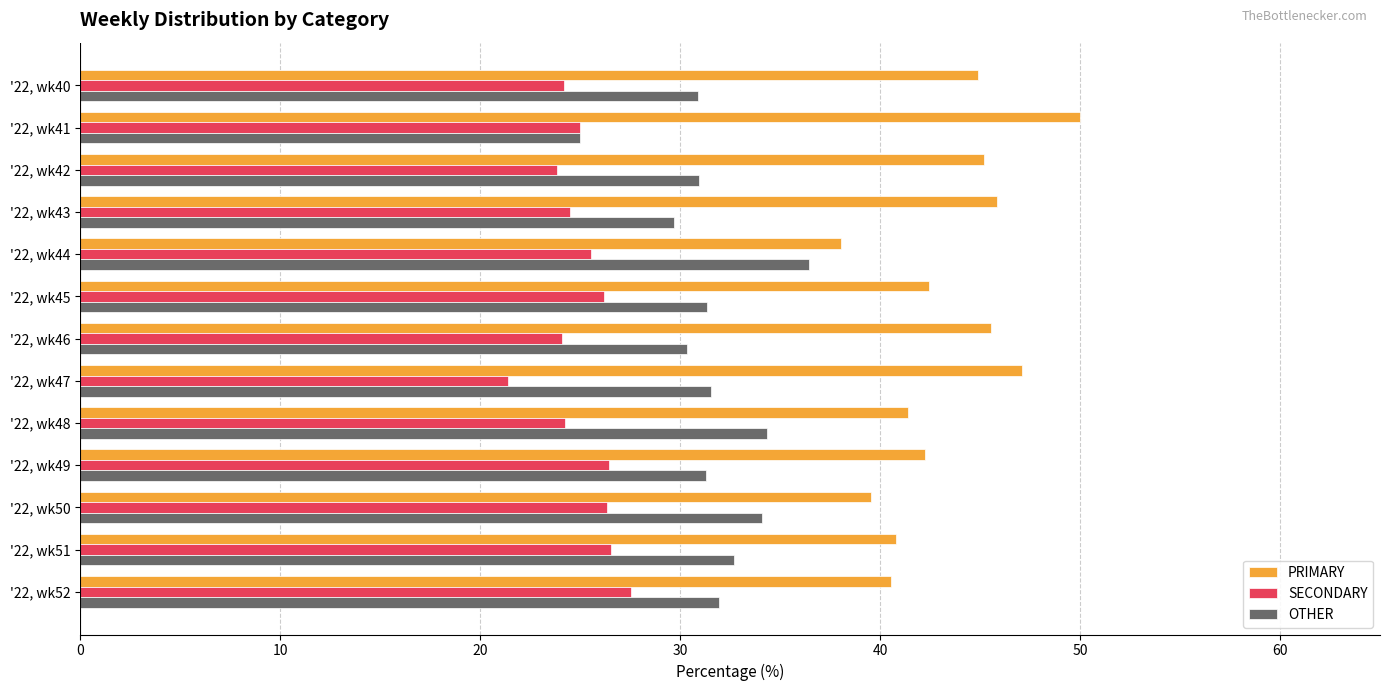

How many series are shown in this chart?

3